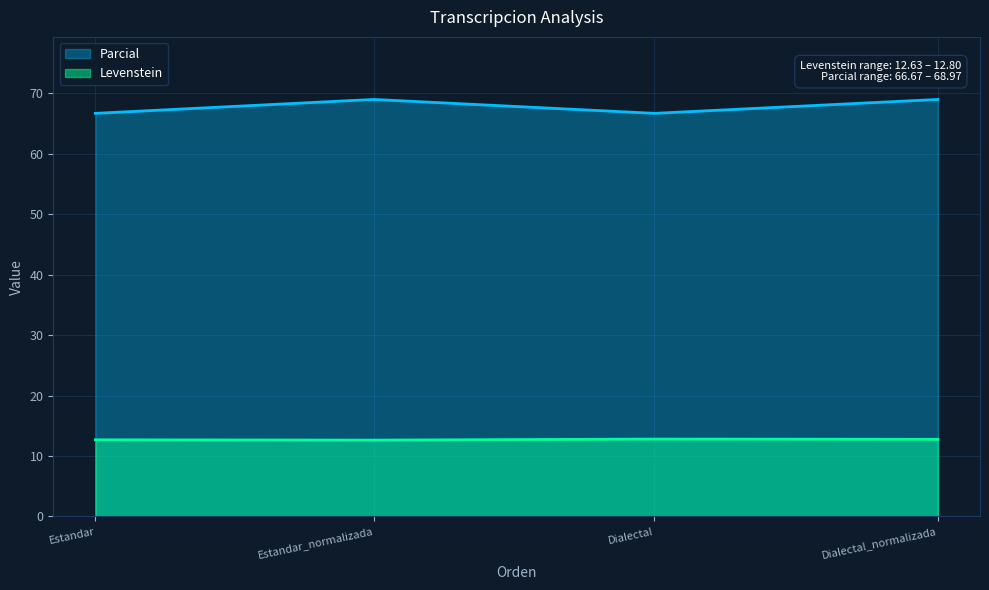

True or false: Parcial and Levenstein intersect in this chart.

False